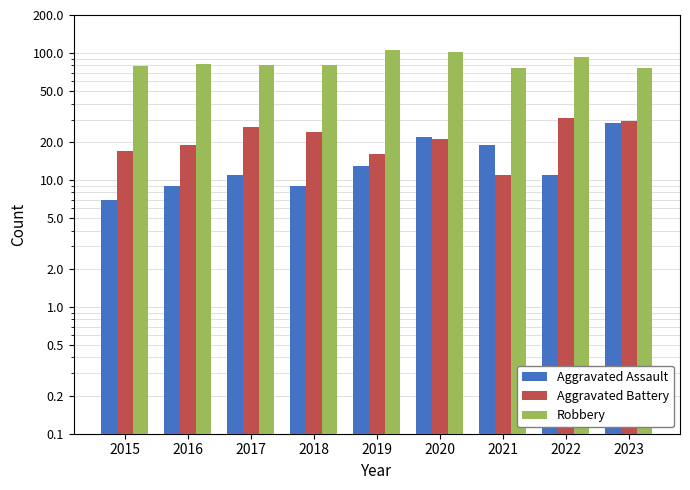

Does the chart contain stacked bars?

No